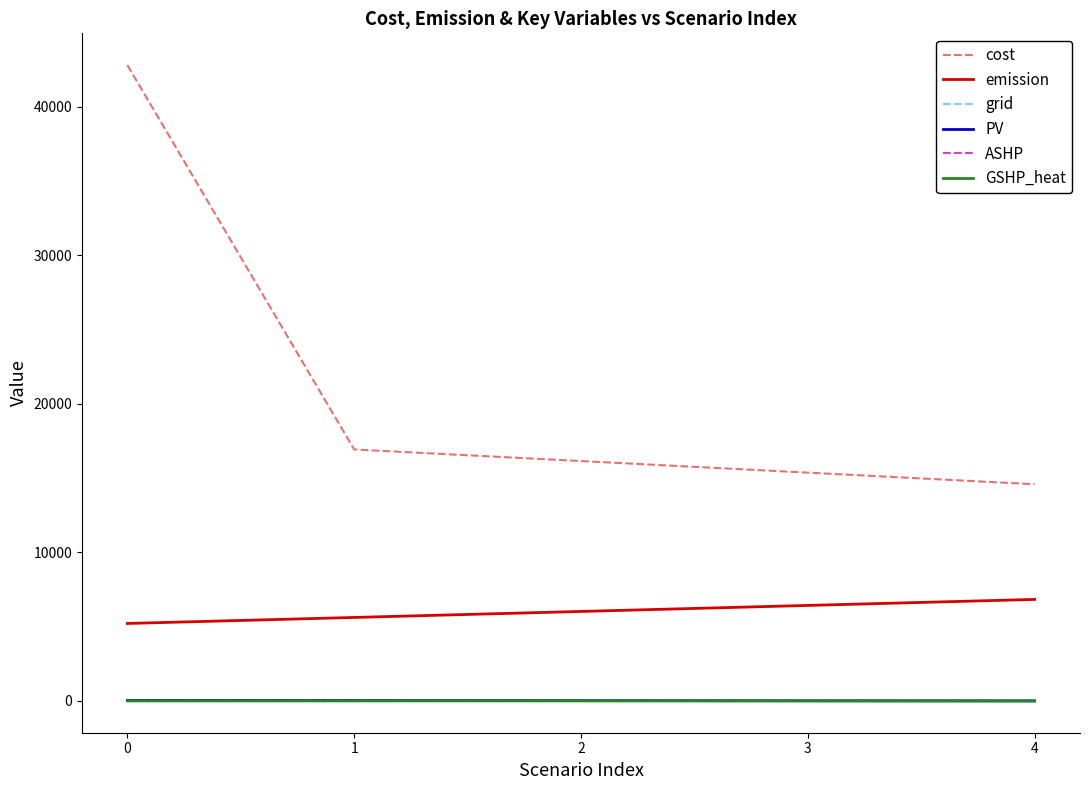

What is the greatest value displayed?

42807.2